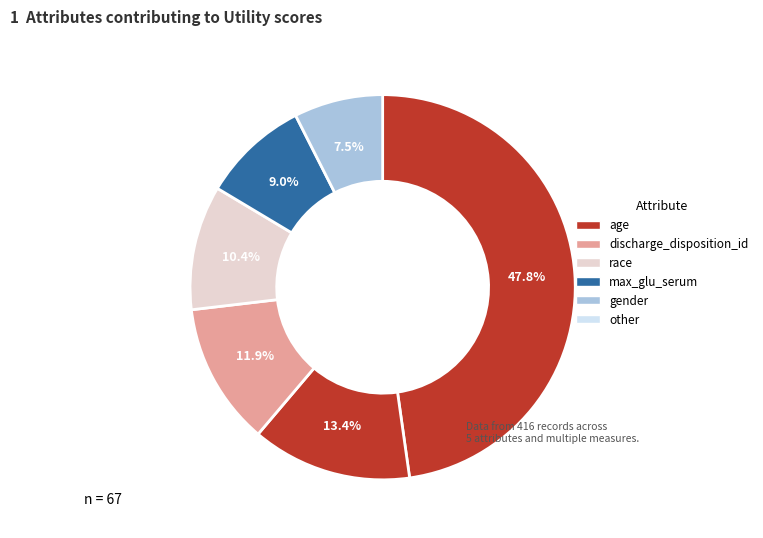

What is the largest slice in the pie chart?

age